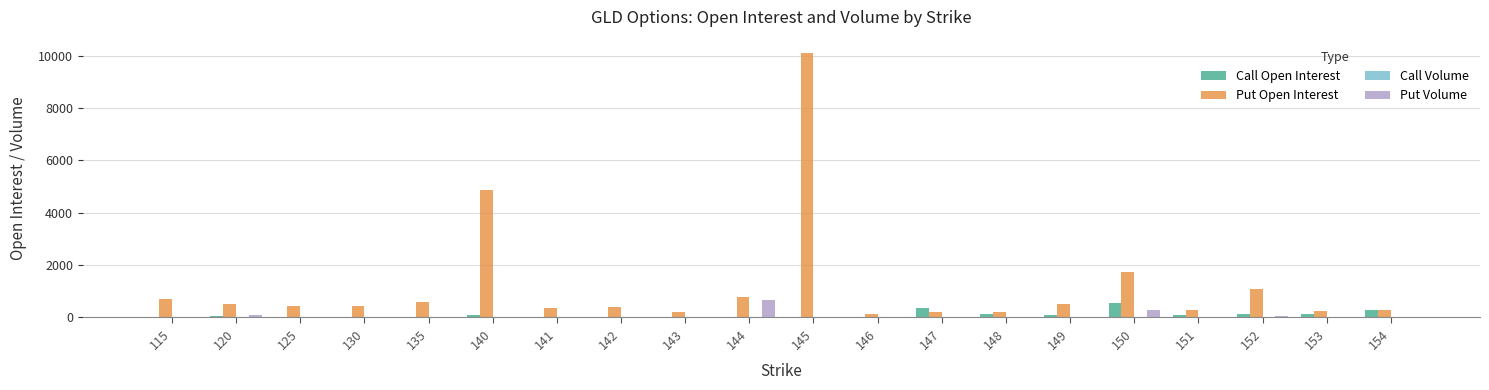

What is the greatest value displayed?

10114